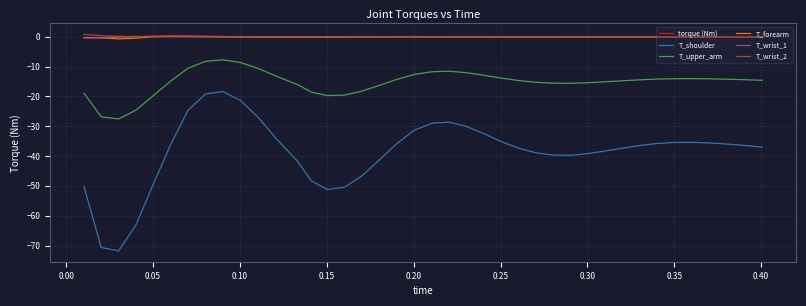

How many lines are shown in the chart?

6